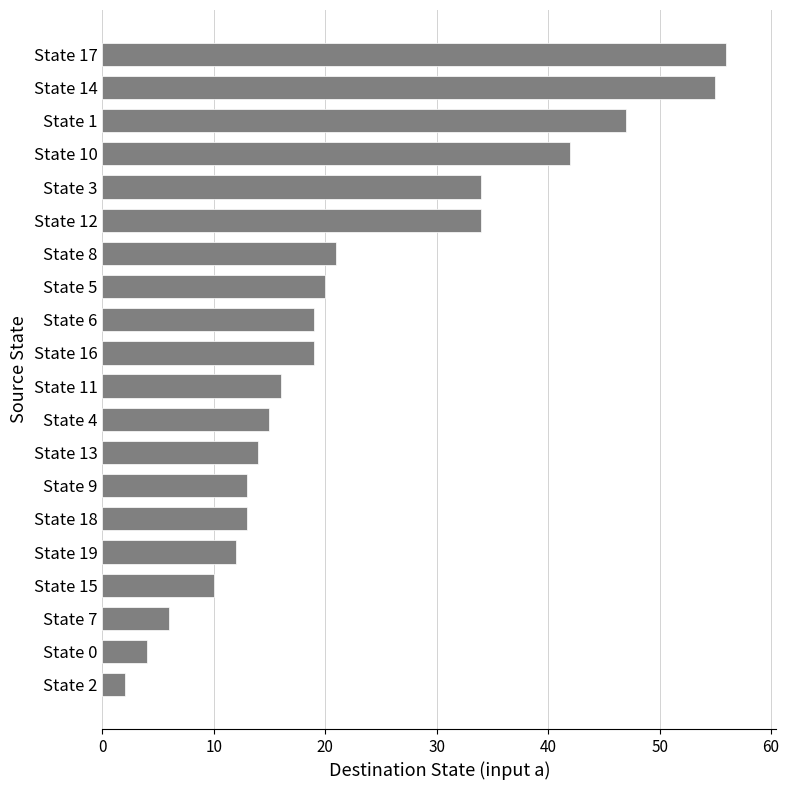

Reading bottom to top, extract all data points from this chart.

2	4	6	10	12	13	13	14	15	16	19	19	20	21	34	34	42	47	55	56